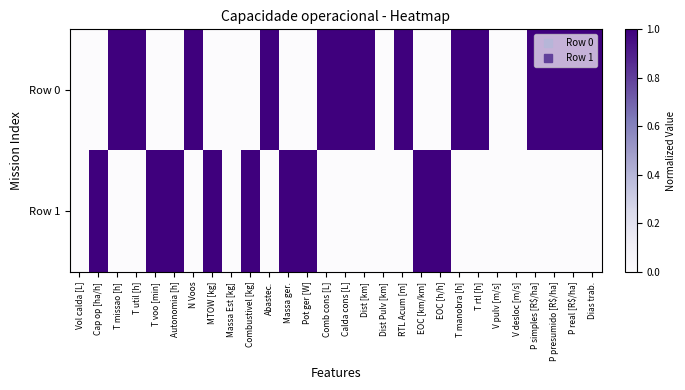

What is the difference between the highest and lowest values at T missao [h]?

1